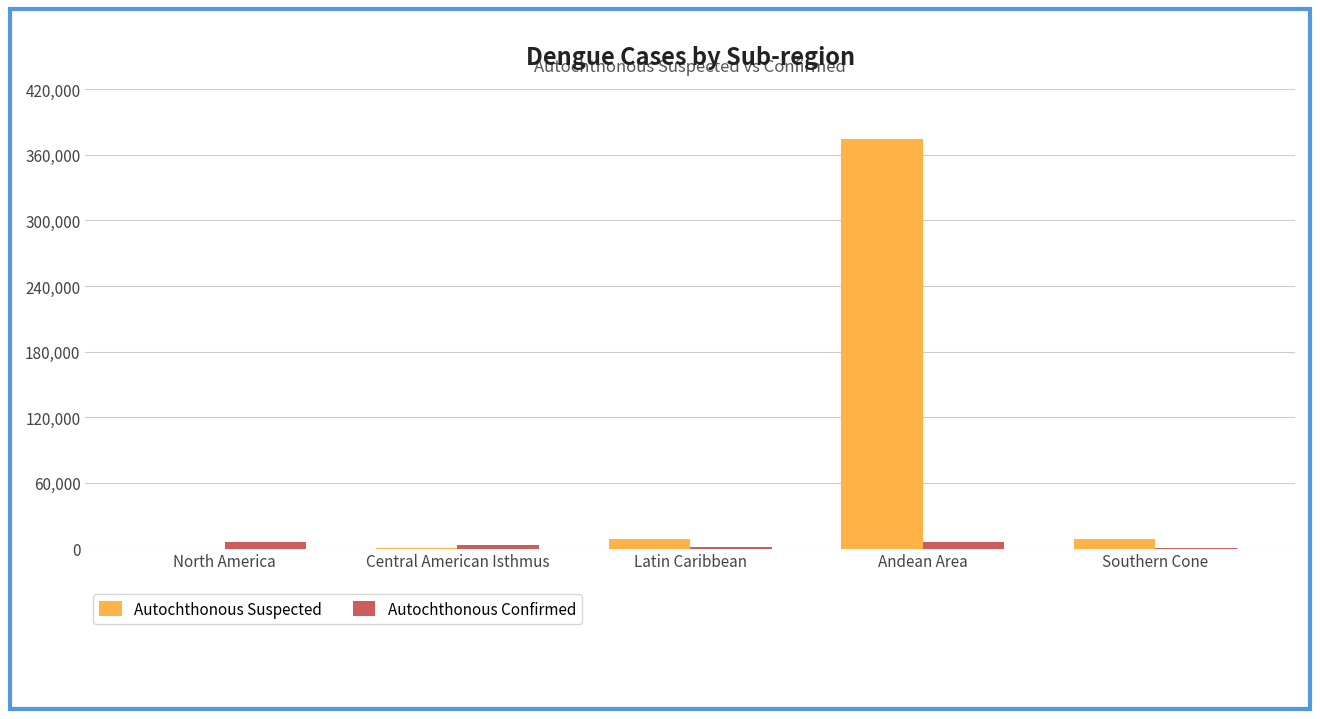

Which series has the largest total across all categories?

Autochthonous Suspected